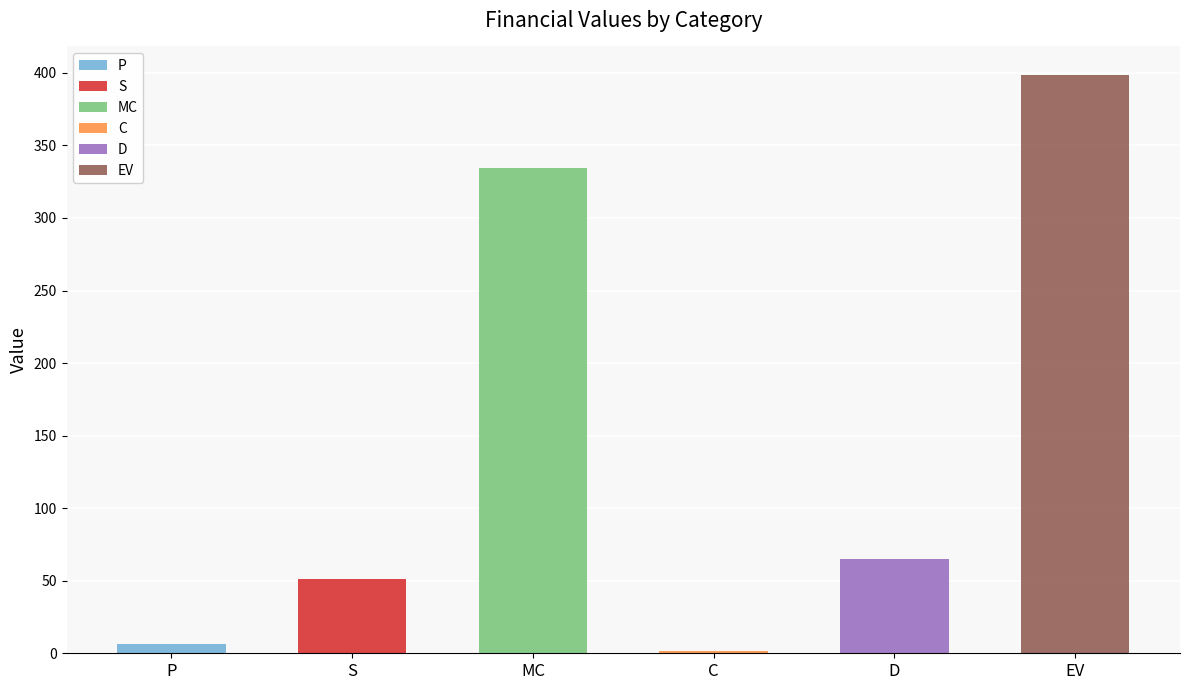

Approximately how many times larger is the value at P compared to D?

0.1